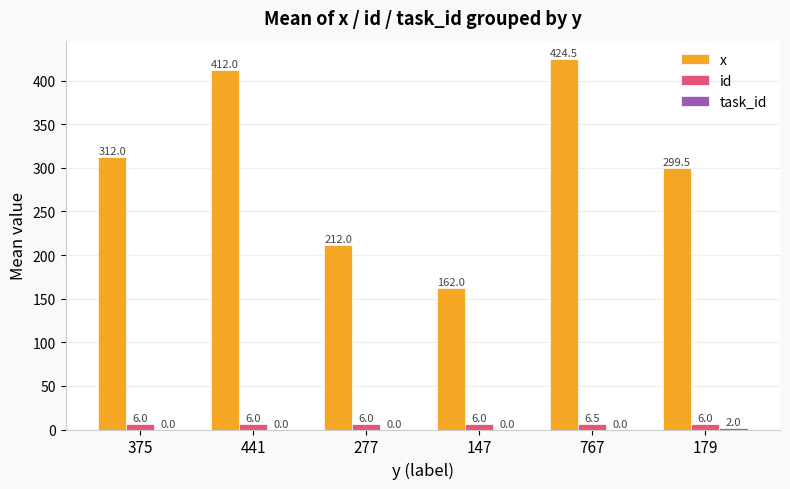

Which series has the largest total across all categories?

x